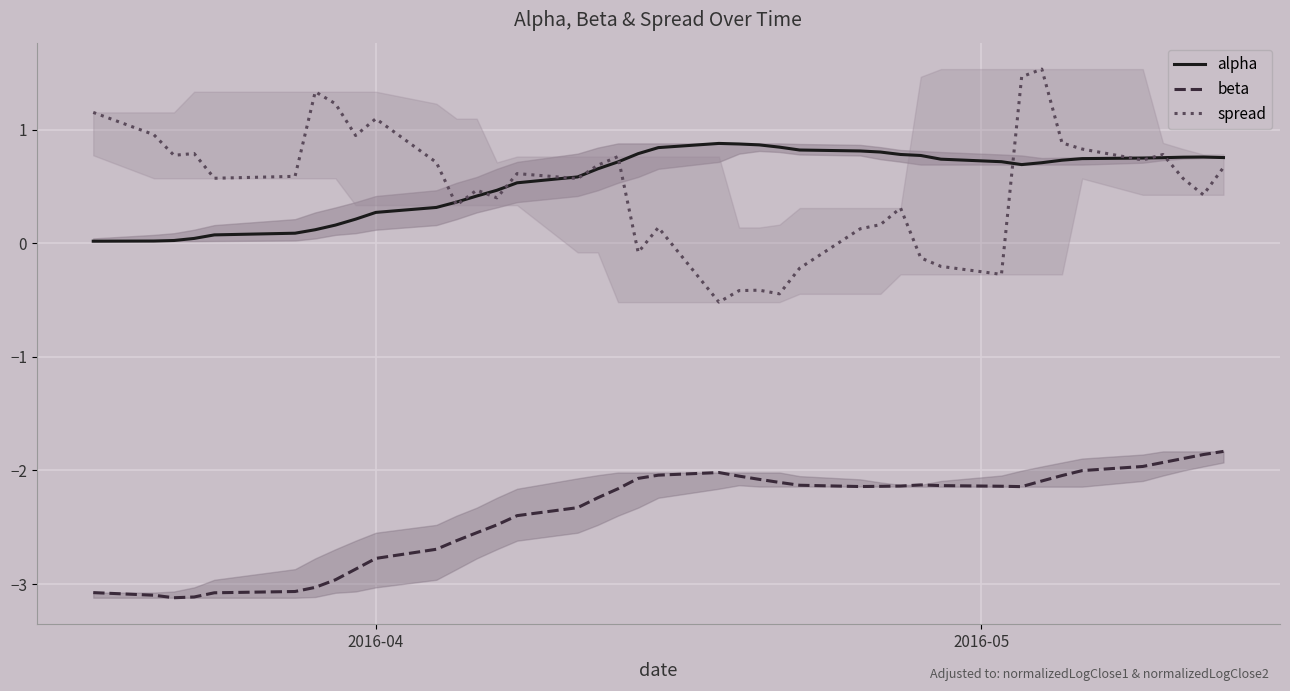

What are all the series names shown in the legend?

alpha, beta, spread